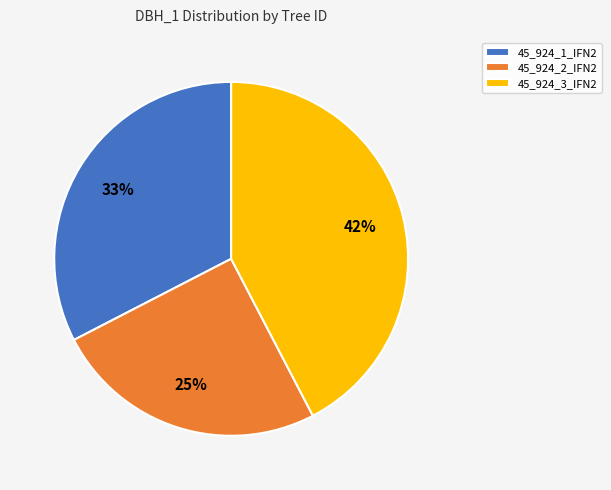

How many segments does this pie chart have?

3